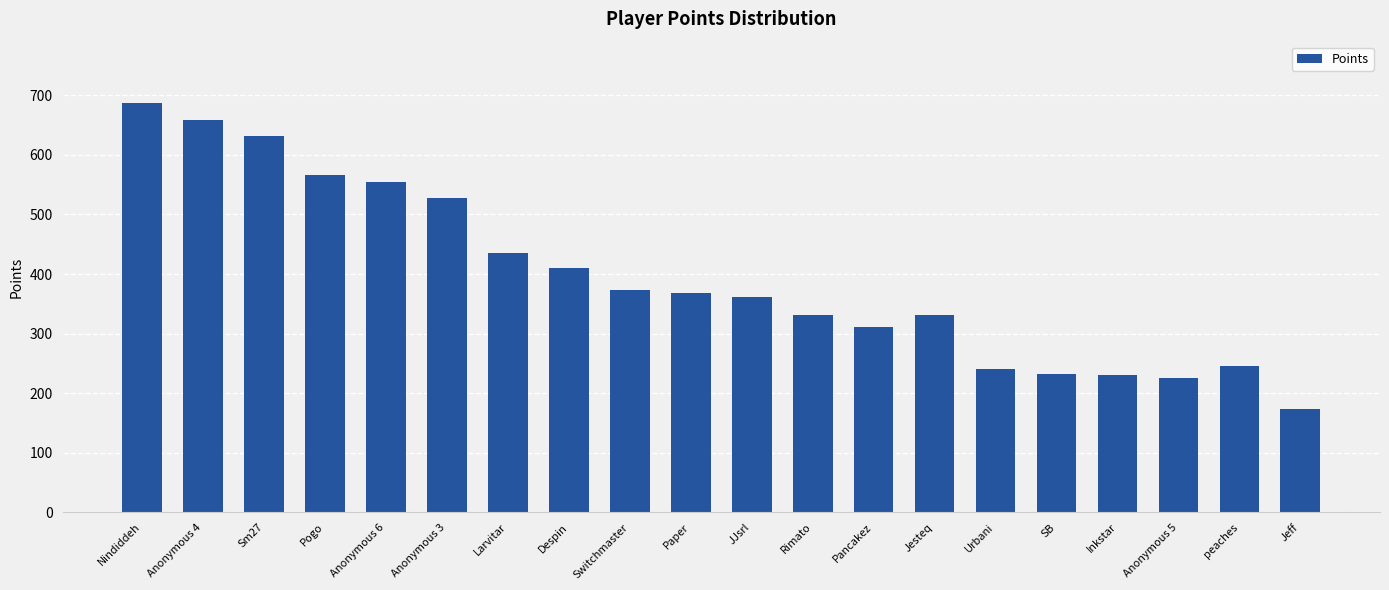

What is the label of the 5th bar from the right?

SB